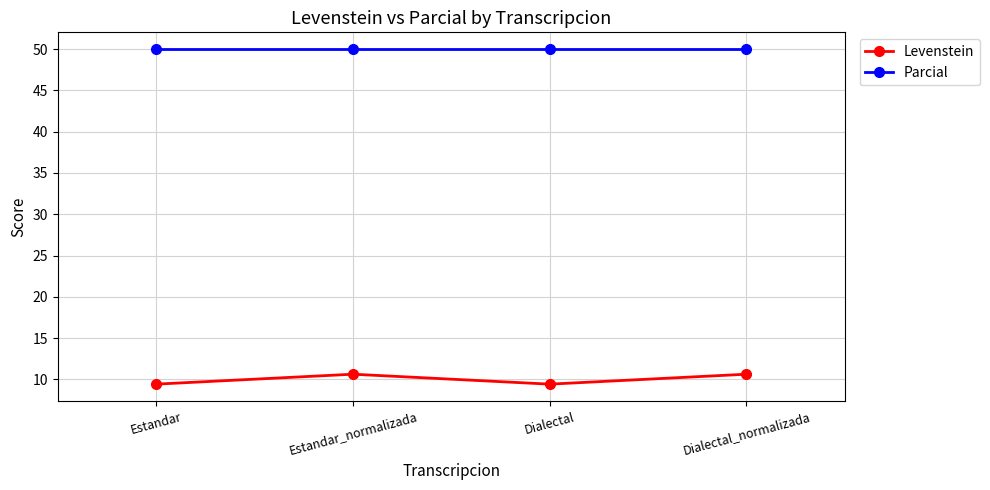

True or false: Parcial and Levenstein intersect in this chart.

False